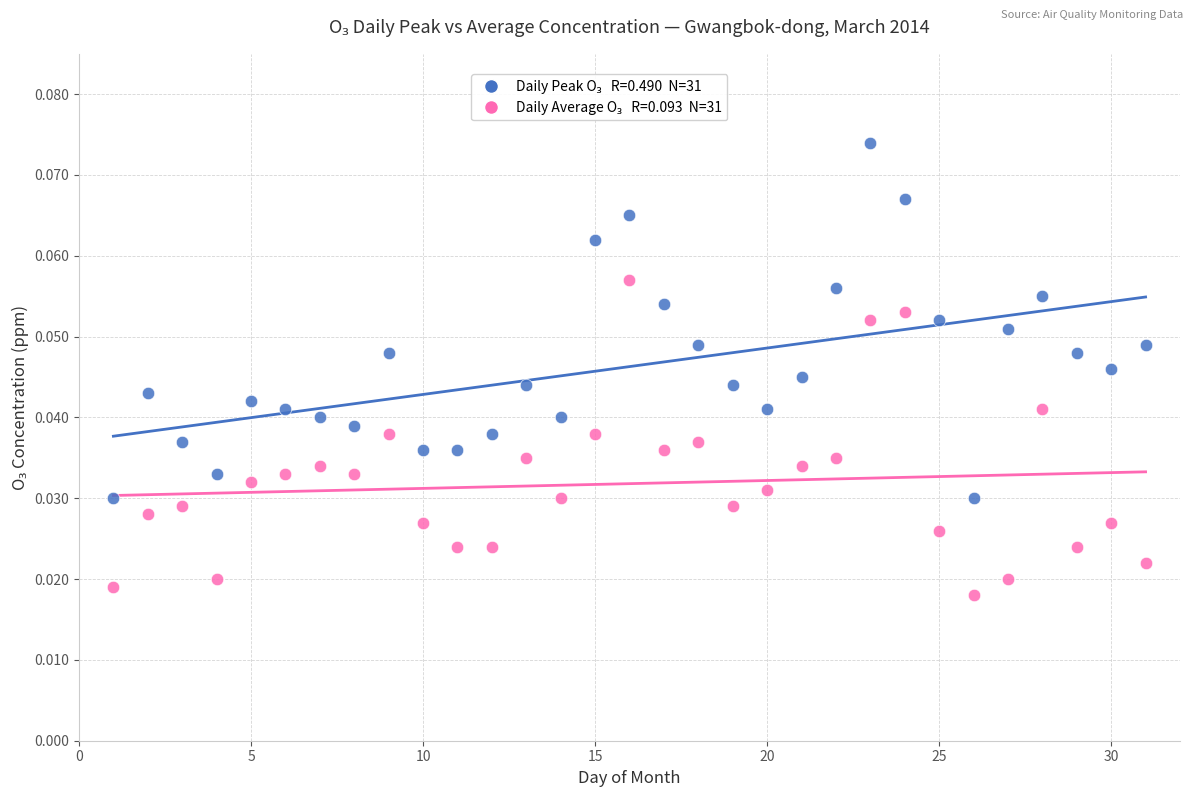

Across all data points, what is the range of X values (max minus min)?

30.0